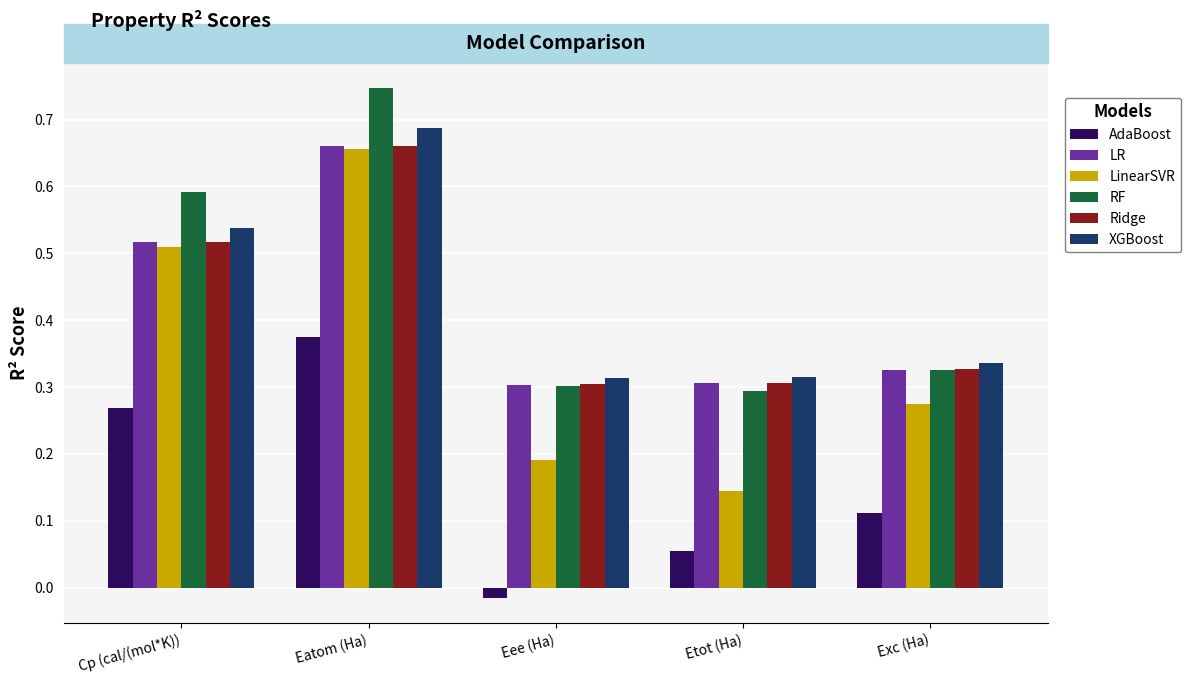

What is the sum of all AdaBoost values?

0.8